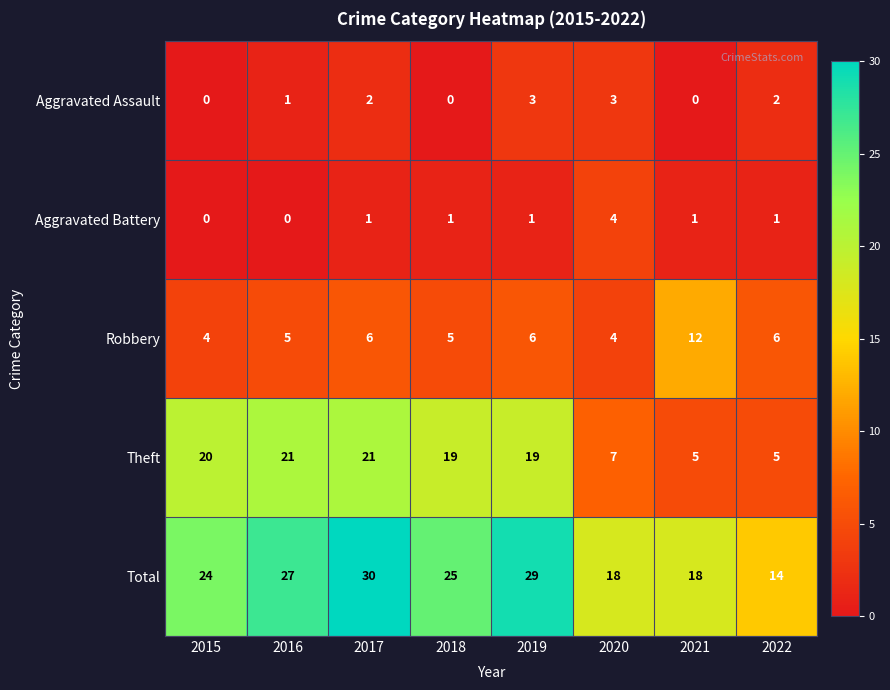

Is it true that Theft equals 2 at 2020?

False